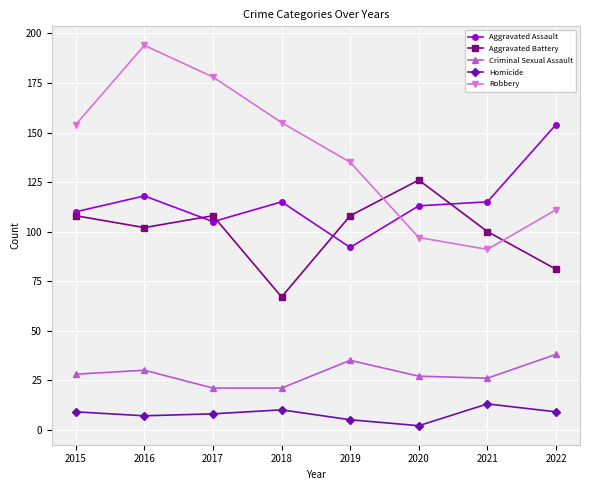

How many interior local valleys does the Aggravated Assault series have?

2